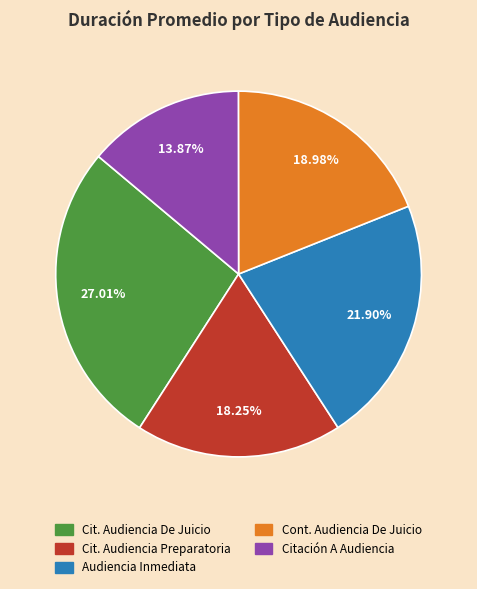

Does any single category account for the majority?

No